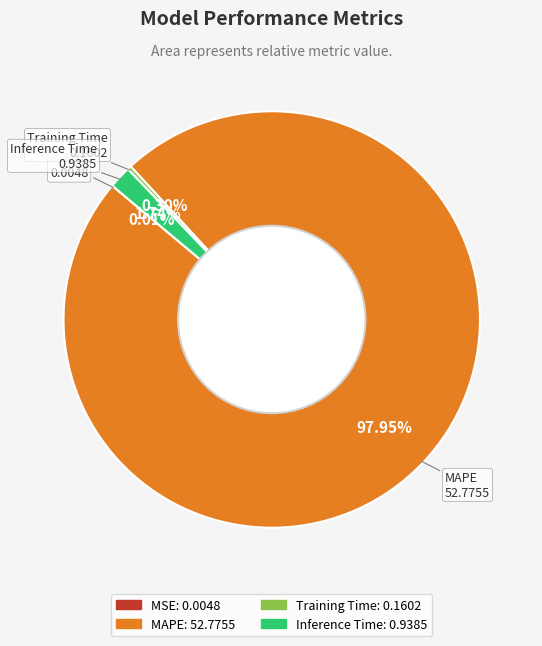

To the nearest percent, what percentage of the pie is MAPE?

98%